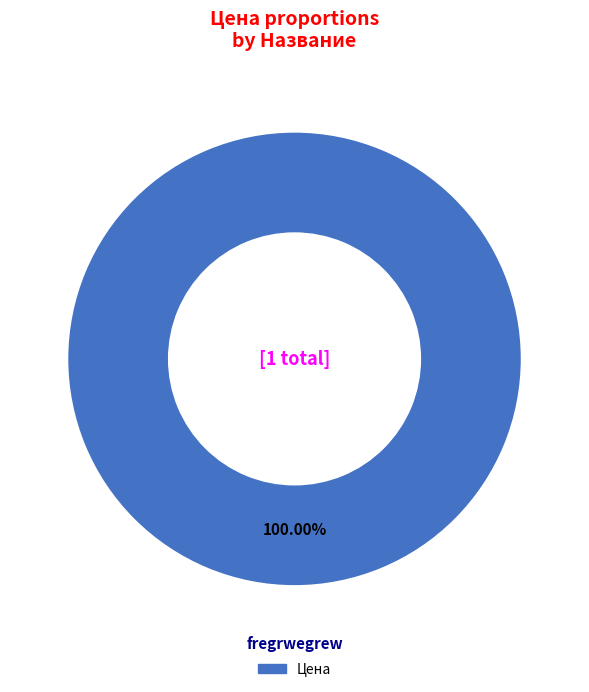

Is there any slice that represents more than half of the pie?

Yes